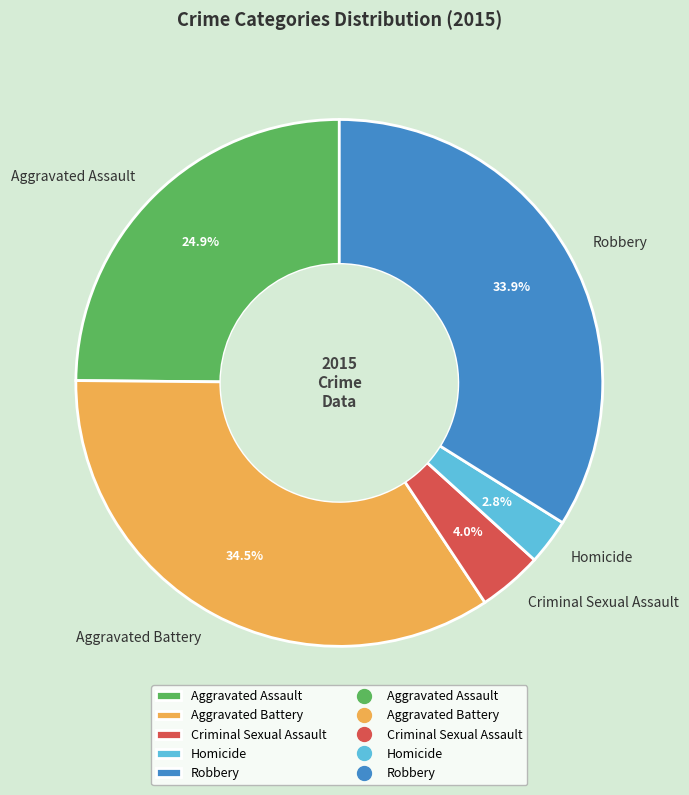

How many segments does this pie chart have?

5